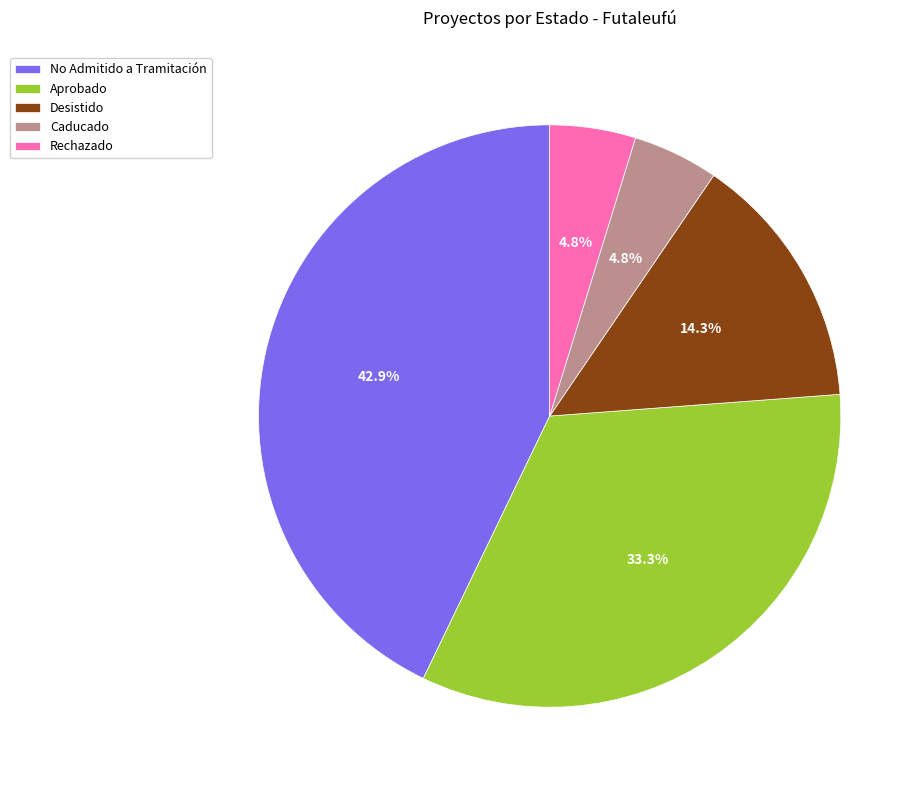

Is there any slice that represents more than half of the pie?

No